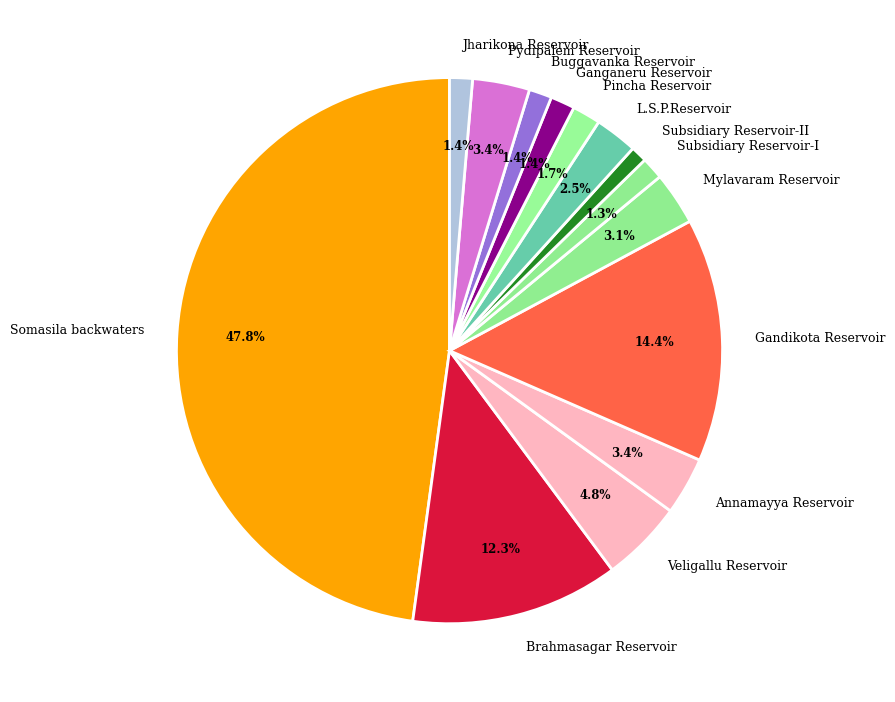

What is the largest slice in the pie chart?

Somasila backwaters